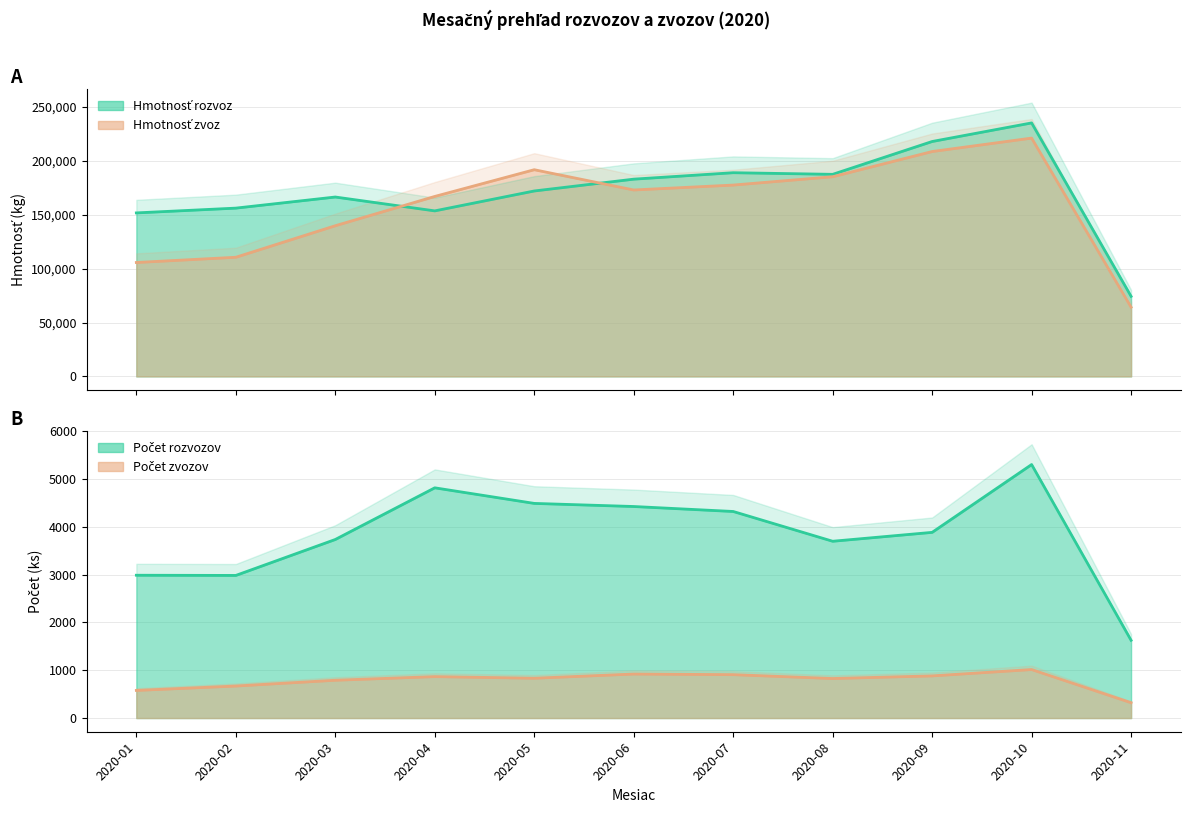

At which category is the sum across all series the highest?

2020-10